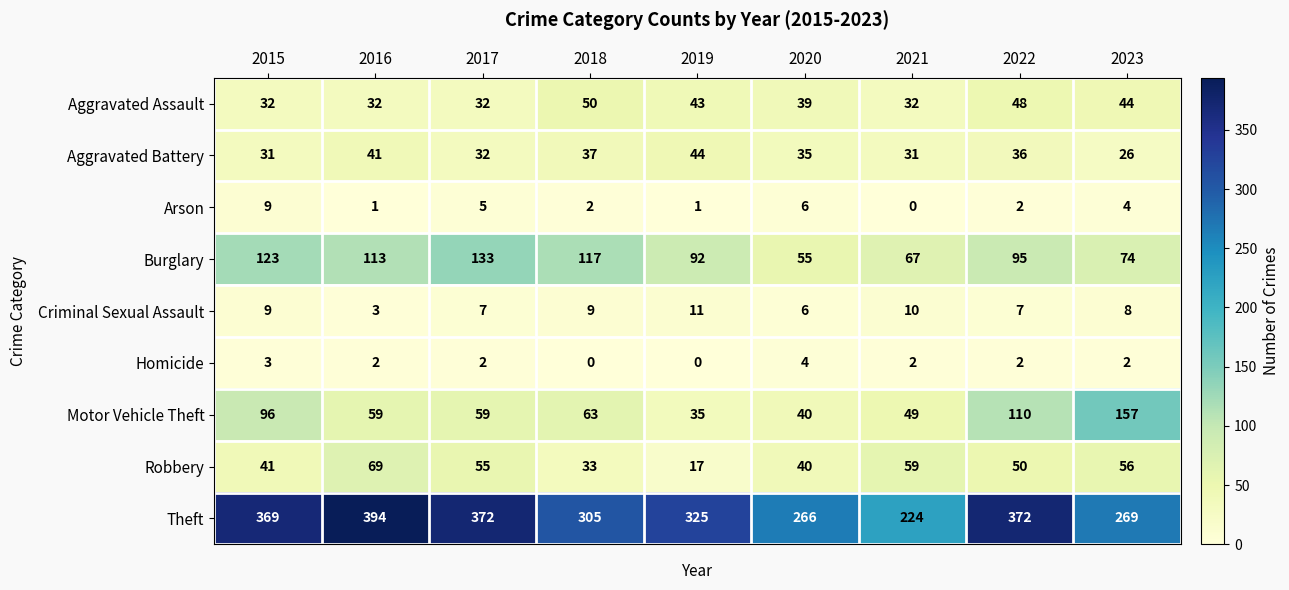

Which series has the largest range (max minus min)?

Theft